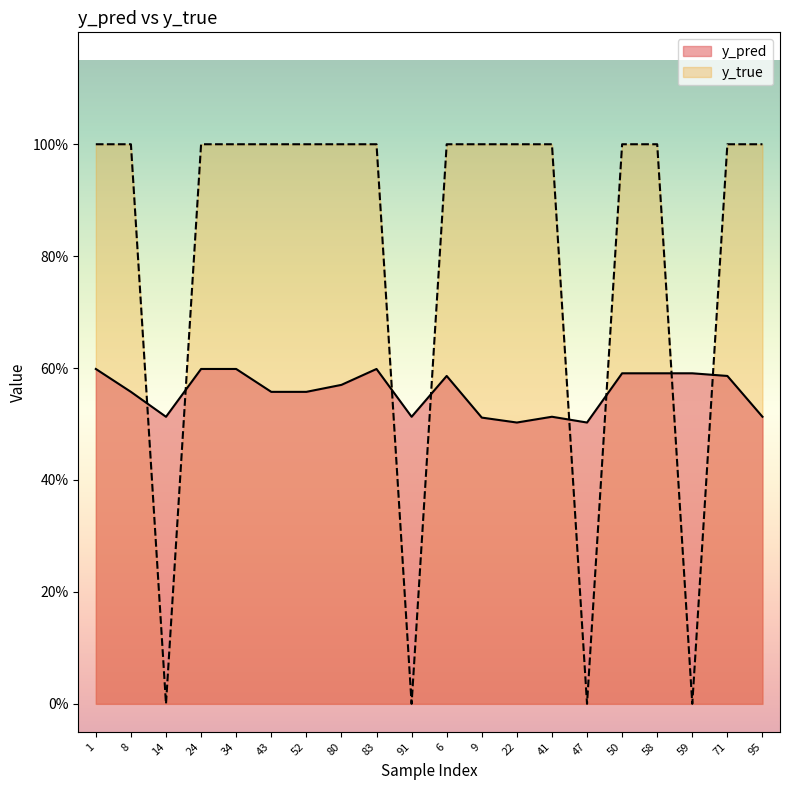

What is the difference between the maximum and minimum values in the y_true series?

1.0